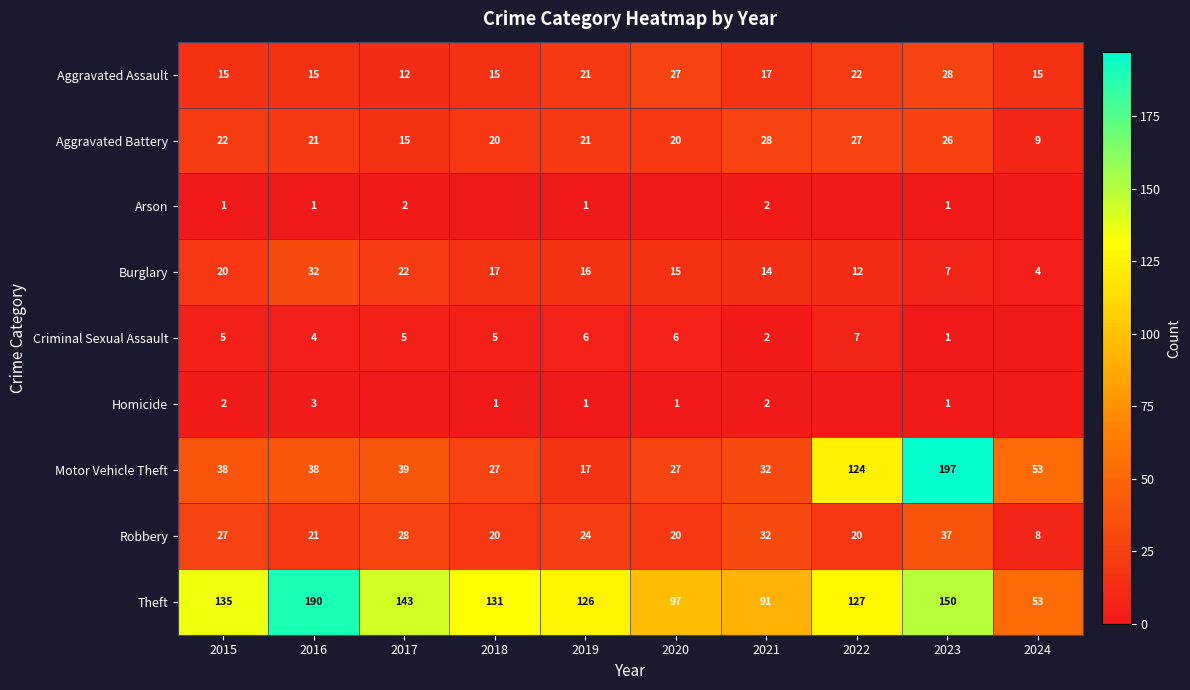

True or false: Aggravated Assault has a value of 23 at 2015.

False